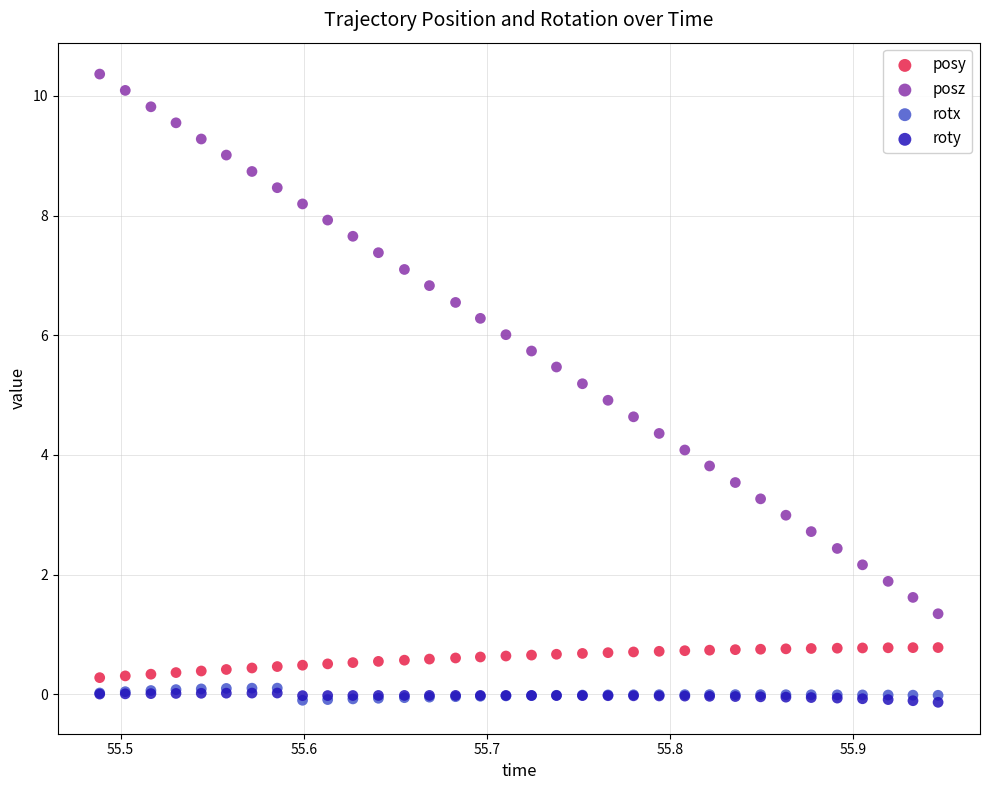

Which series reaches the maximum Y coordinate?

posz